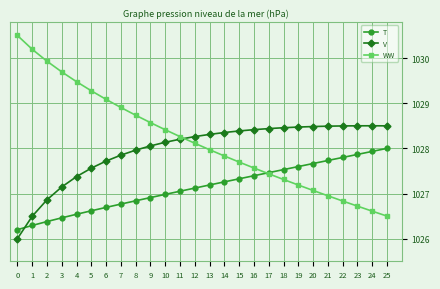

Which series changed the most between 0 and 3?

V